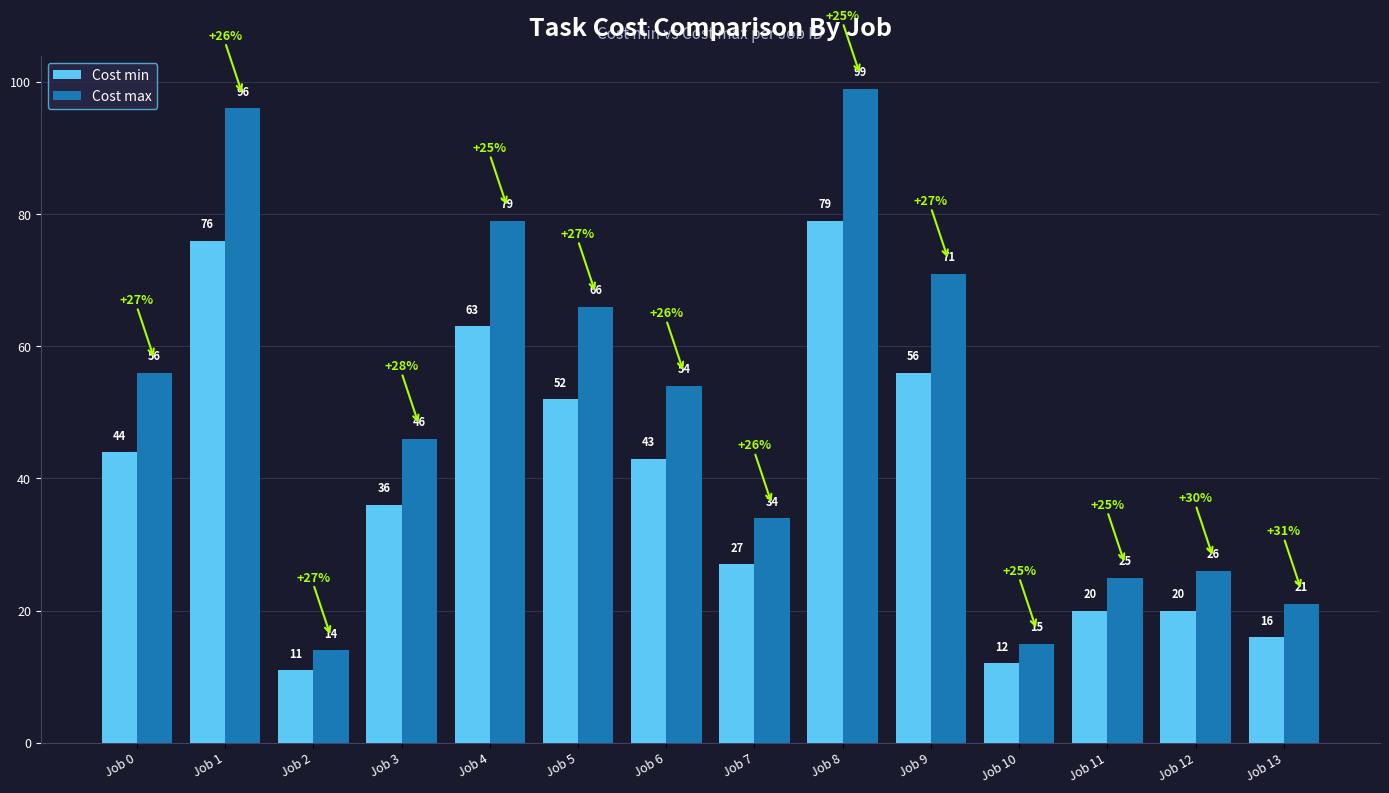

Which label corresponds to the largest value in the chart?

Job 8